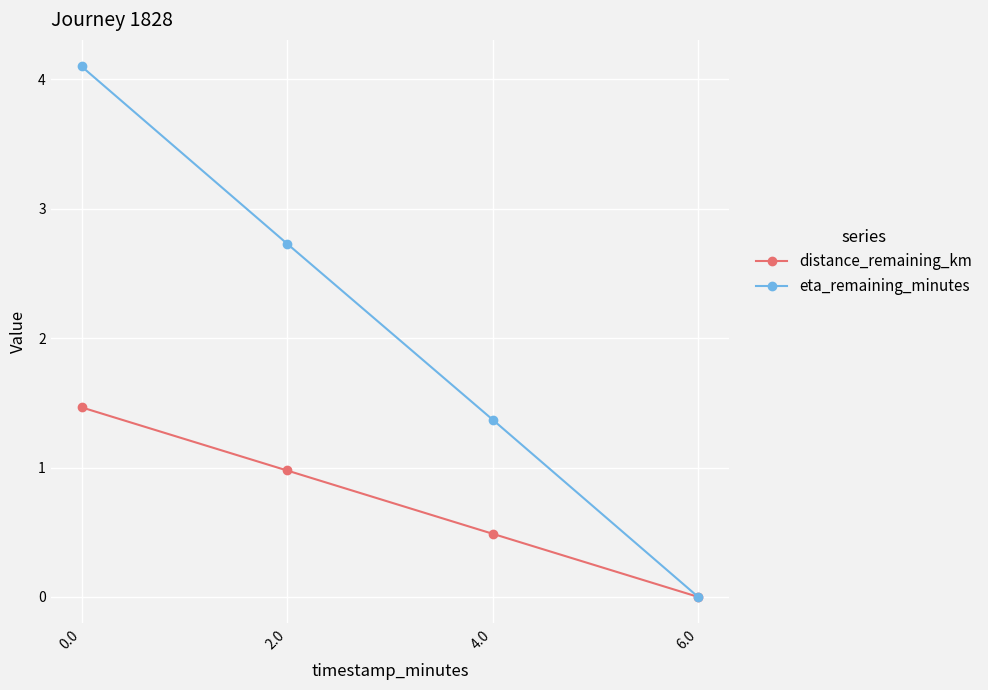

What is the difference between the second highest and minimum values in the eta_remaining_minutes series?

2.7